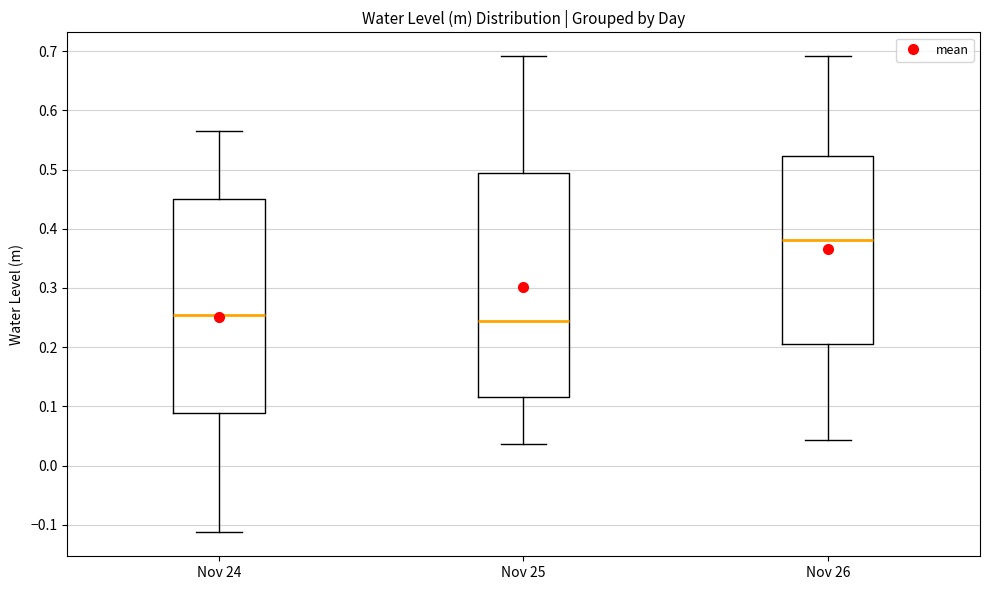

Comparing the boxes themselves (not the whiskers), which one is the tallest?

Nov 25